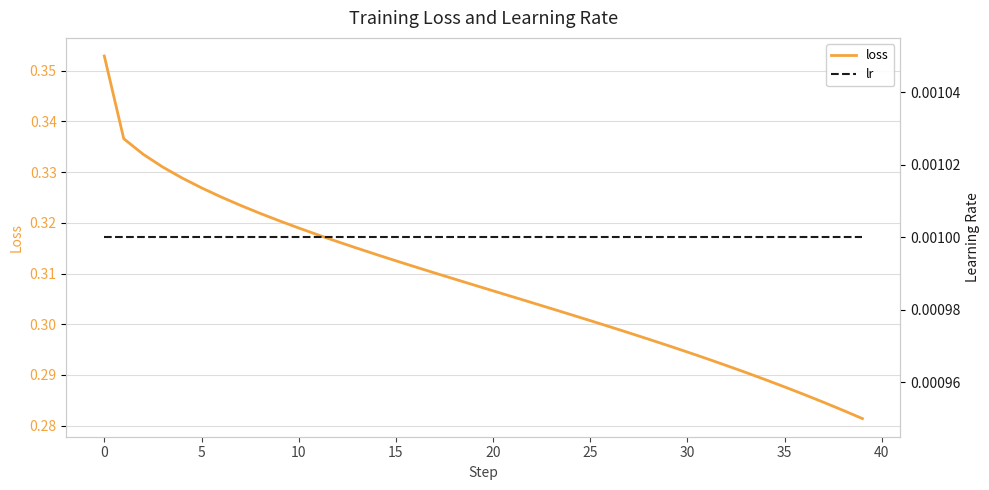

Is it true that loss equals 0.4 at 20?

False